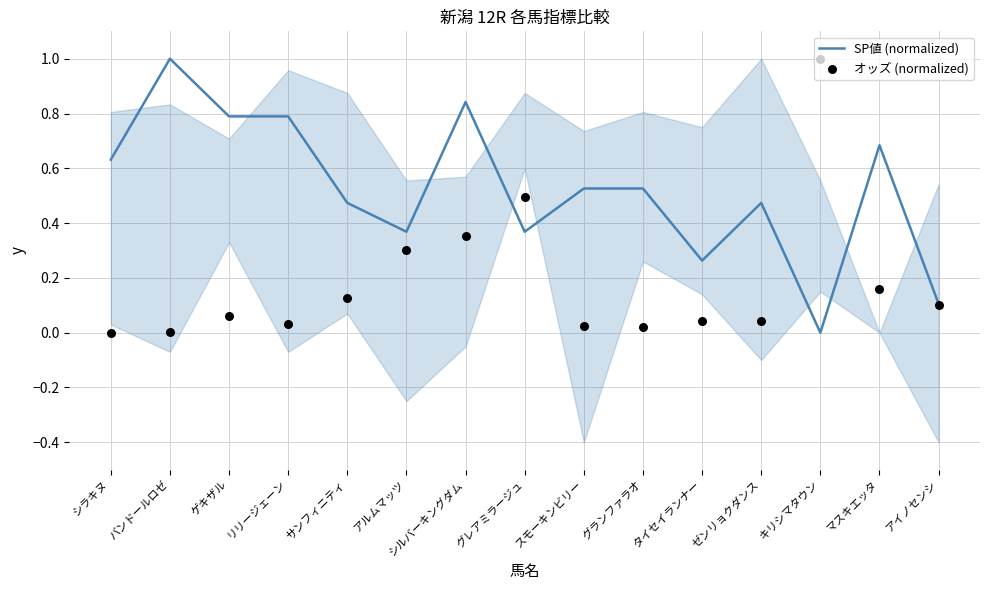

Is the value of オッズ (normalized) at バンドールロゼ greater than the value of SP値 (normalized) at ゼンリョクダンス?

No